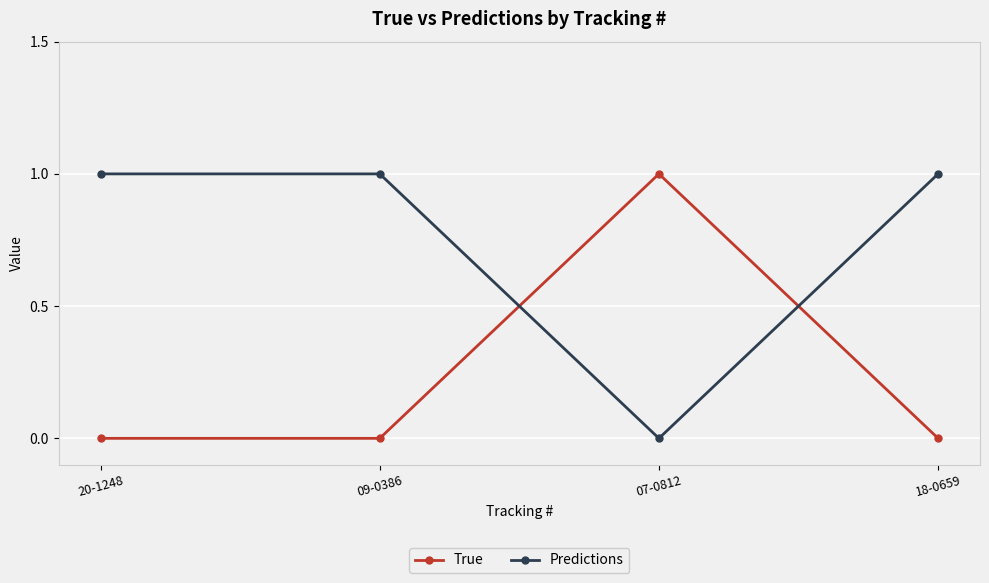

What is the label of the 2nd point from the left?

09-0386